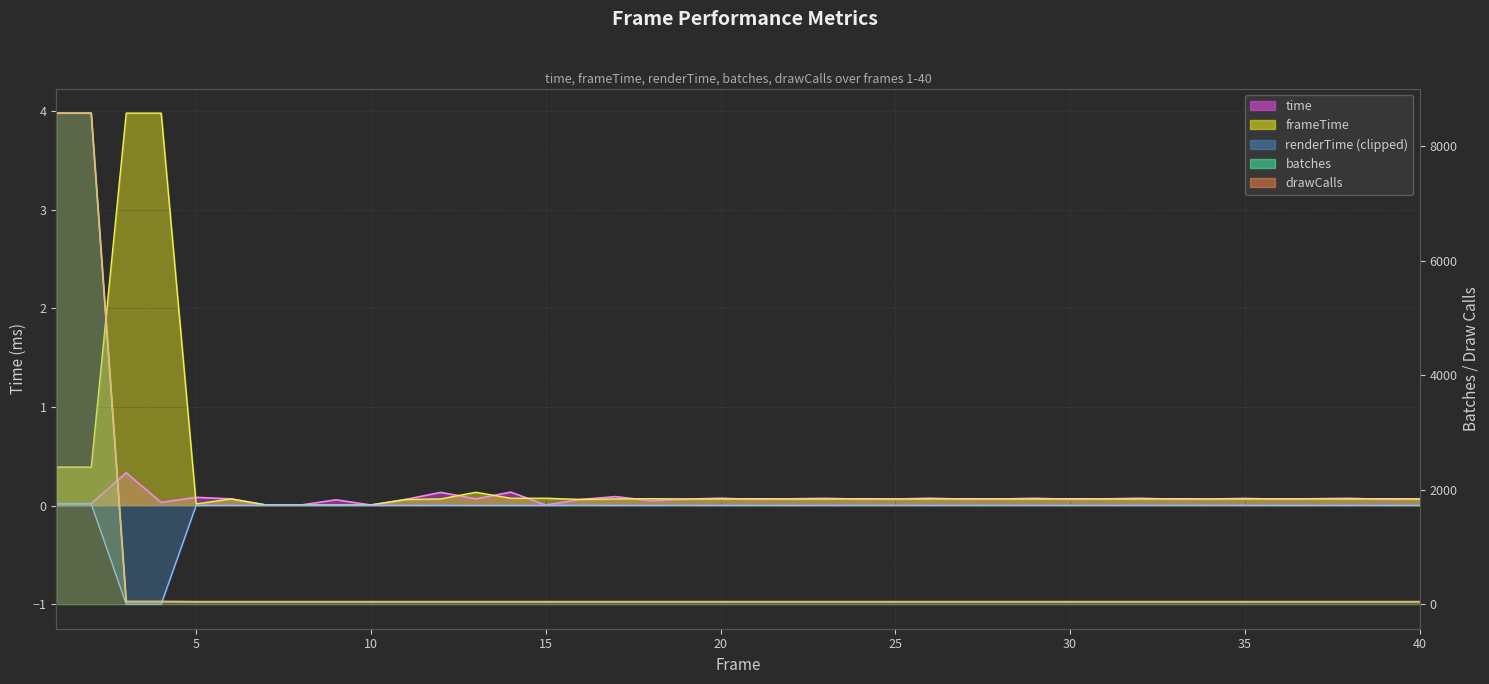

At which label does time reach its minimum?

8